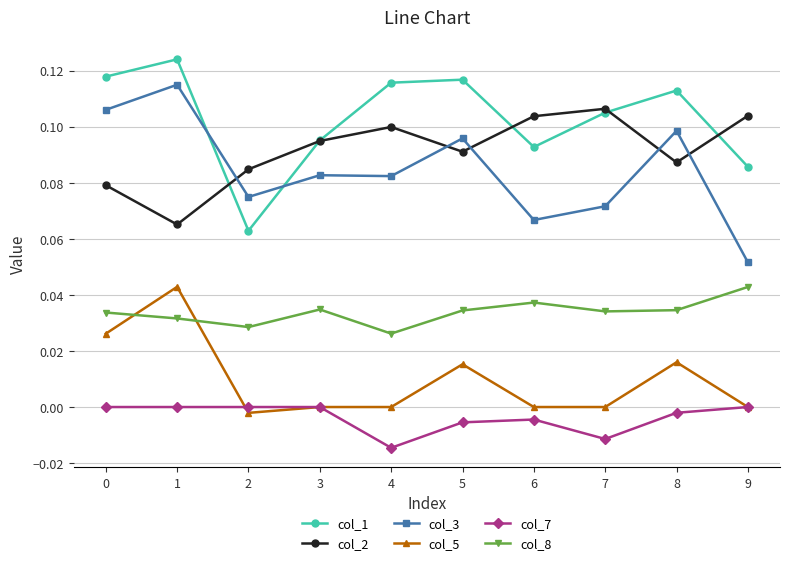

True or false: col_5 and col_1 intersect in this chart.

False